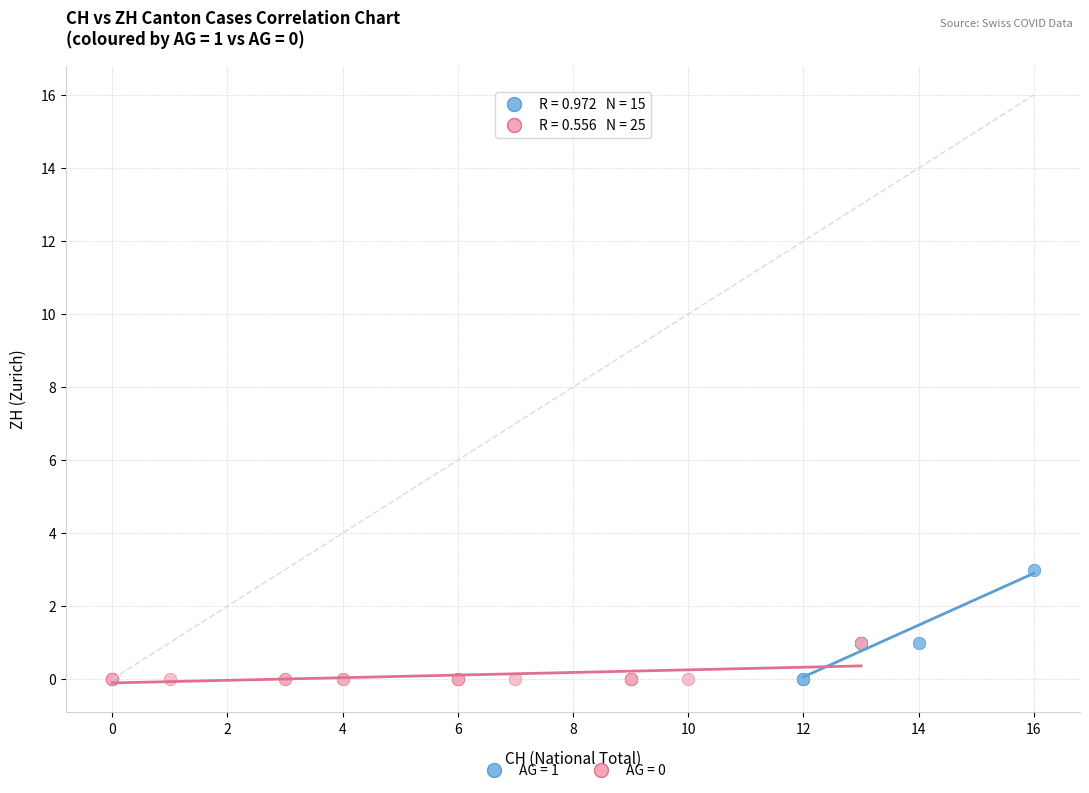

Which series contains the highest Y value?

AG = 1